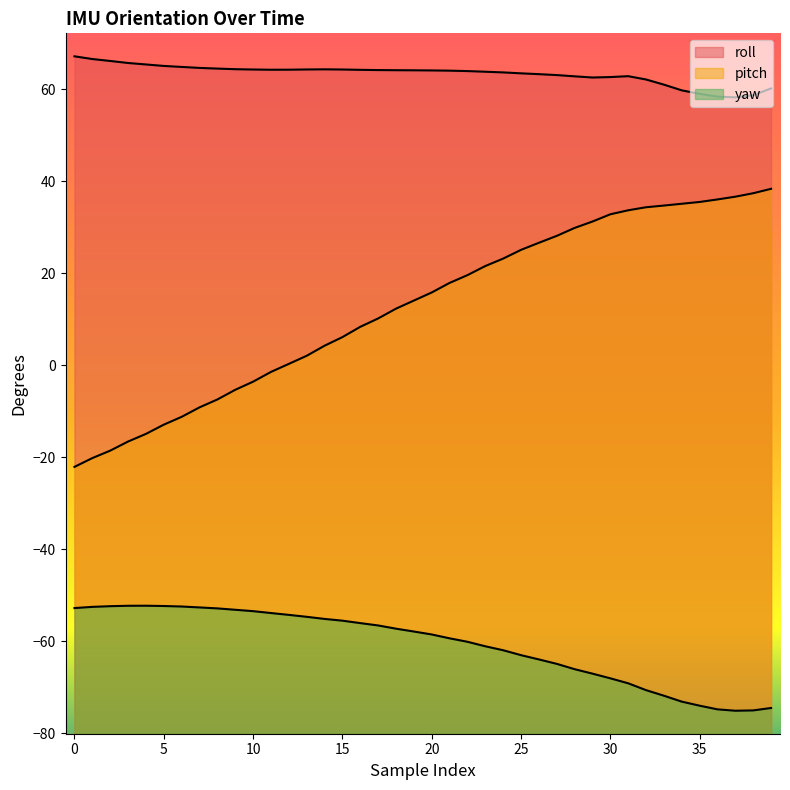

At which category is the sum across all series the highest?

30